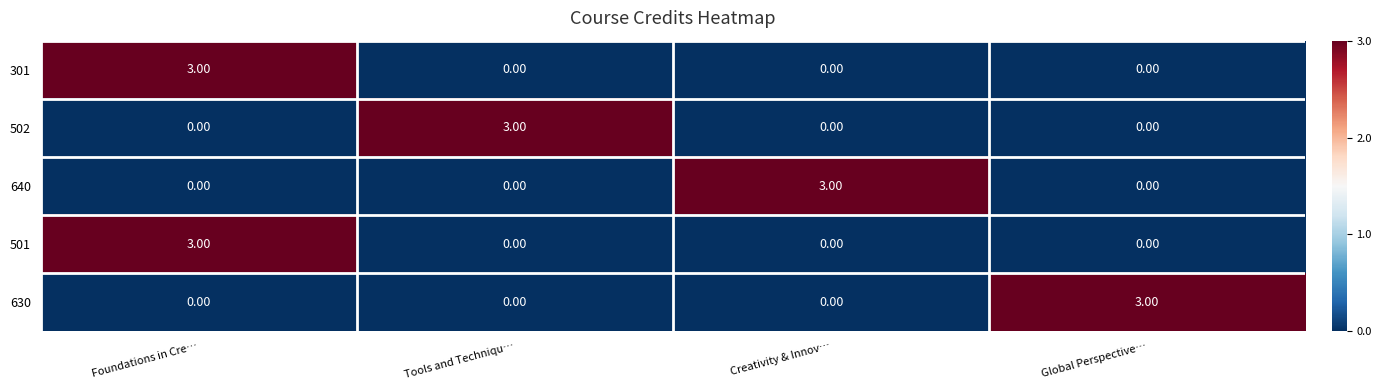

What is the difference between the maximum and minimum values in the 630 series?

3